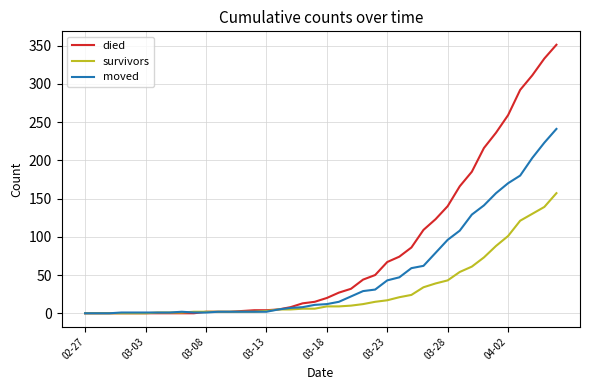

What is the greatest value displayed?

351